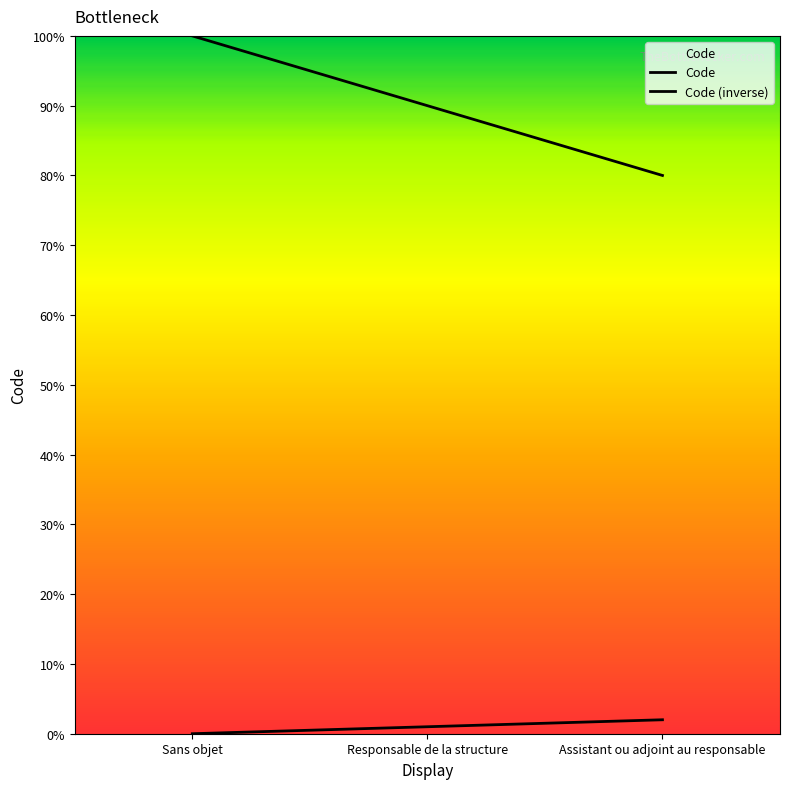

How many lines are shown in the chart?

2